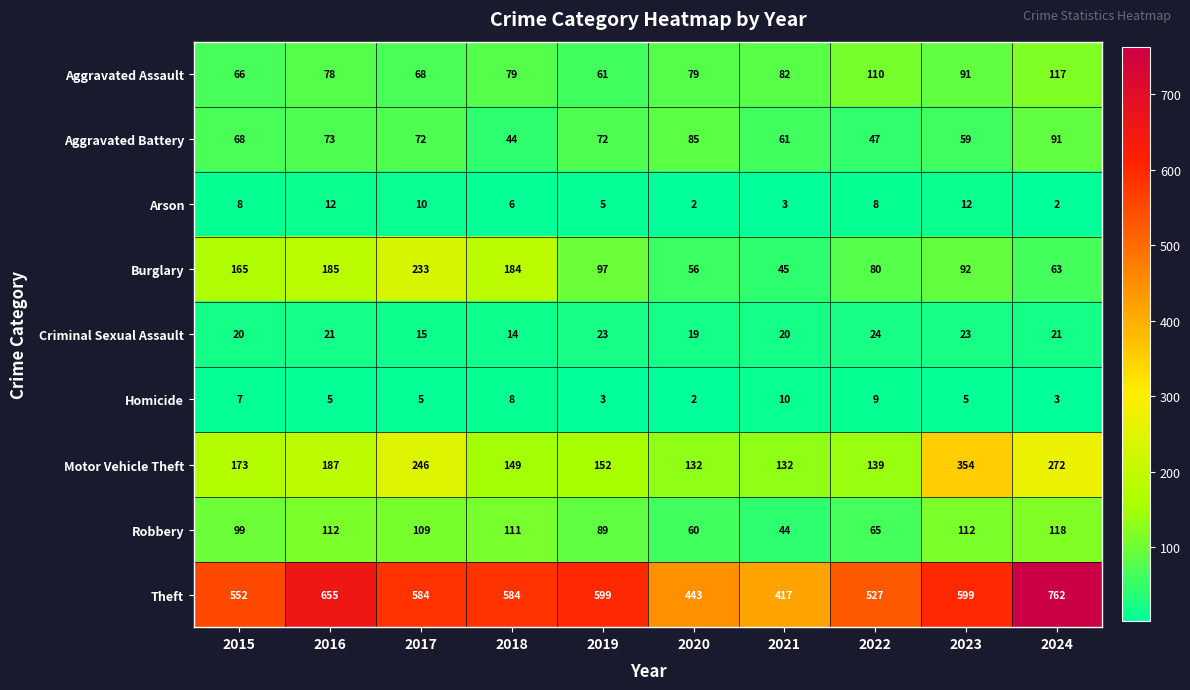

Count the number of data series in this chart.

9